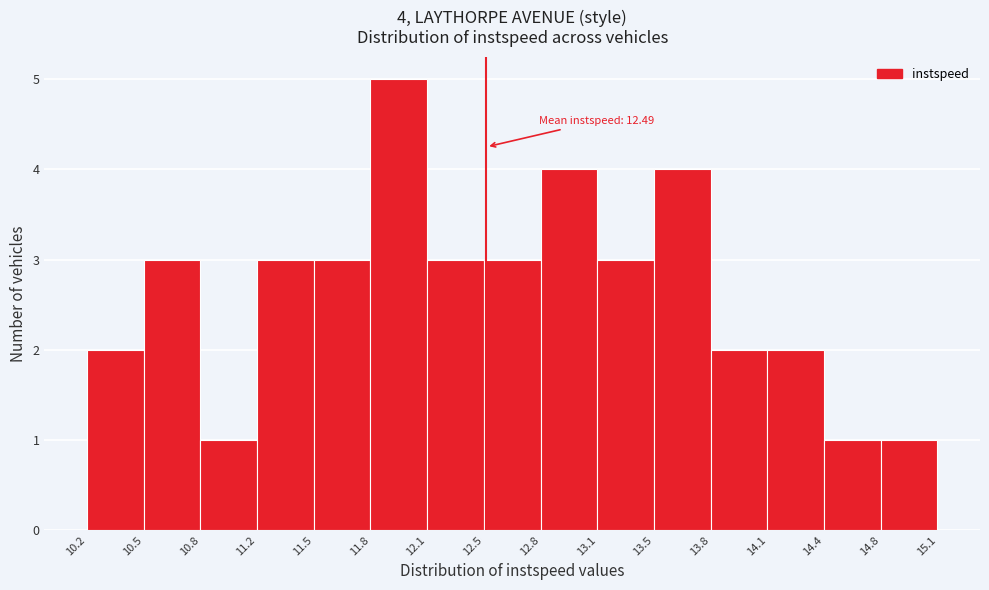

Which range on the x-axis has the tallest bar?

11.8 to 12.1